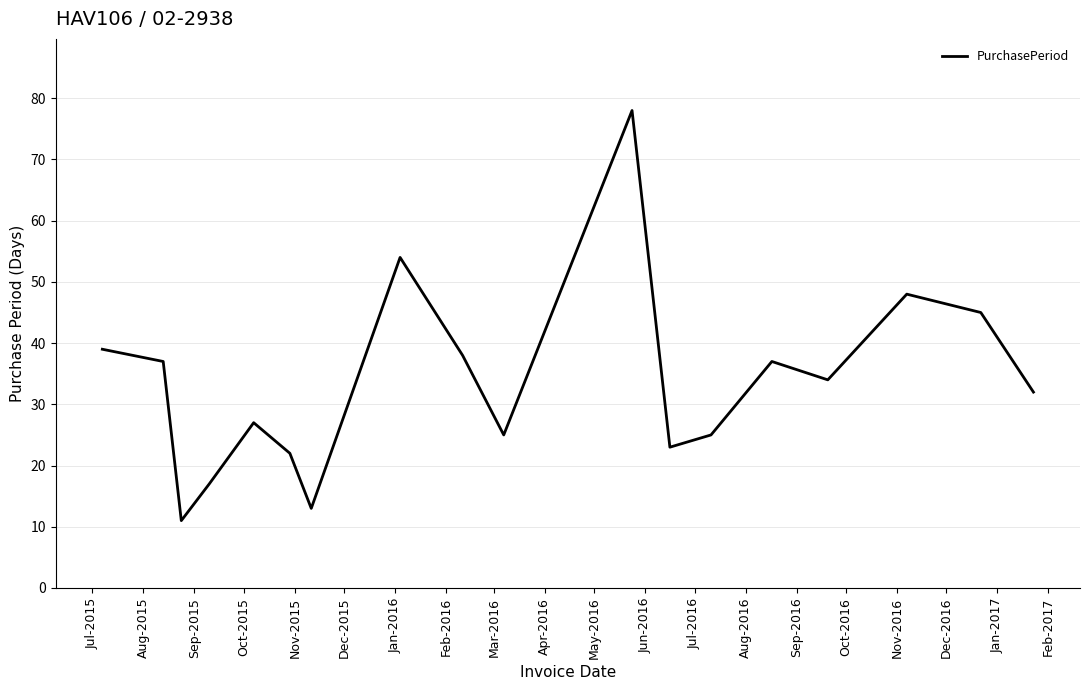

What is the difference between the maximum and minimum values?

67